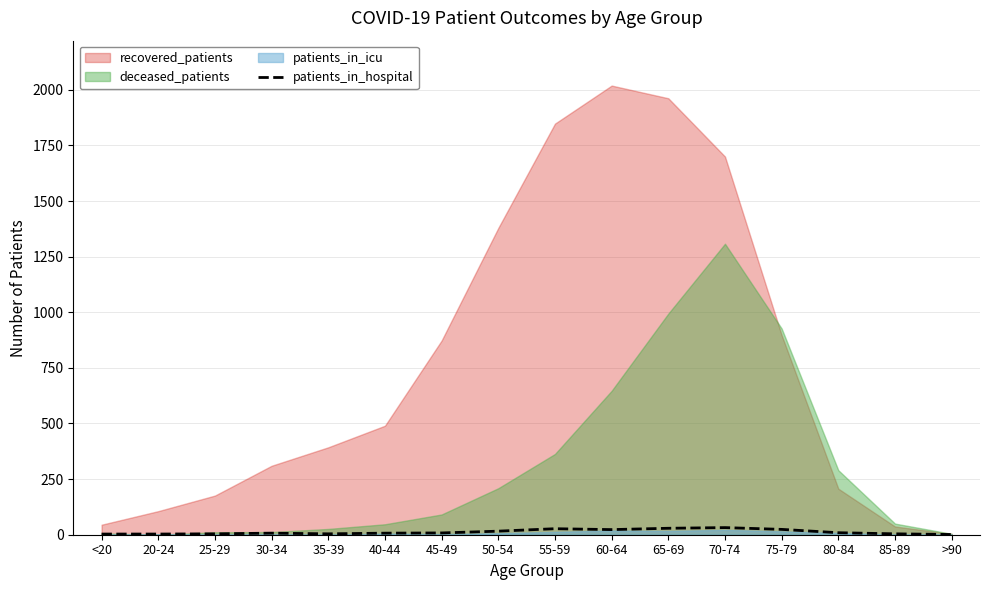

At which label does the data first exceed 8?

50-54